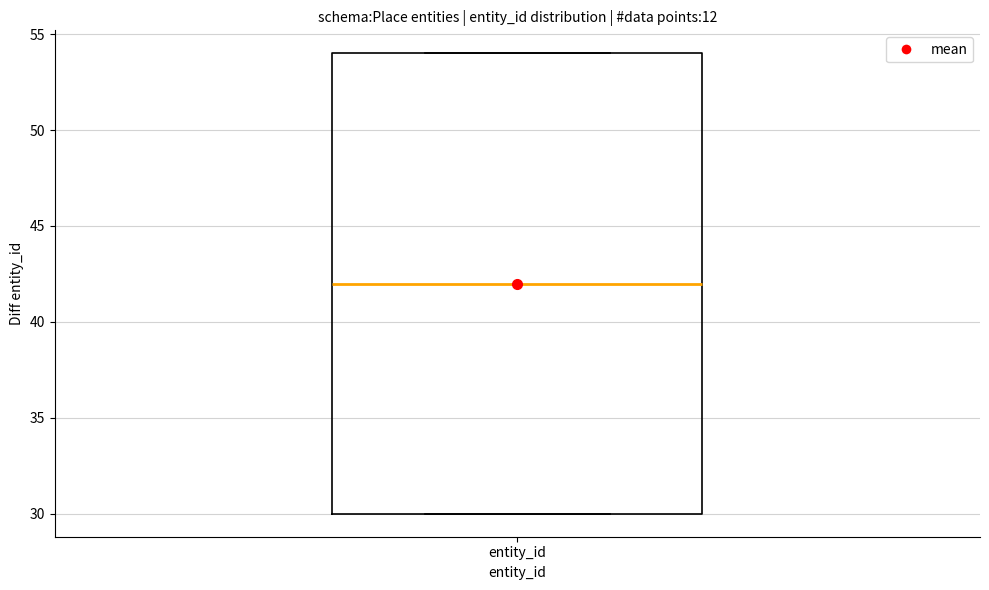

Where is the lower edge of the box for entity_id on the y-axis? The values are not printed on the chart, so give them approximately, as read against the axis.

30